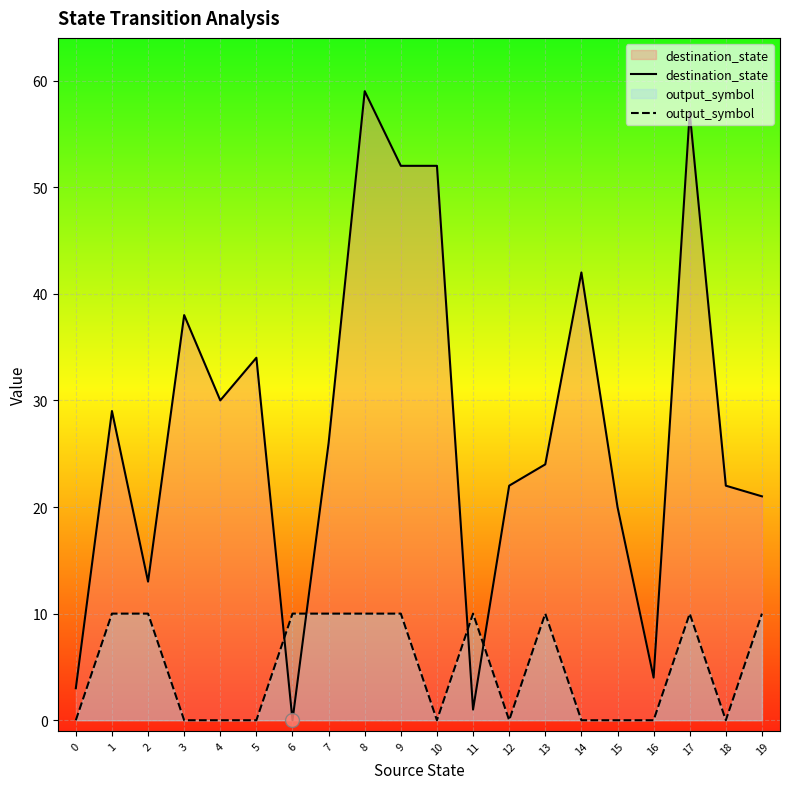

Reading left to right, transcribe all the data shown in this chart.

destination_state: 3	29	13	38	30	34	0	26	59	52	52	1	22	24	42	20	4	57	22	21
output_symbol: 0	10	10	0	0	0	10	10	10	10	0	10	0	10	0	0	0	10	0	10